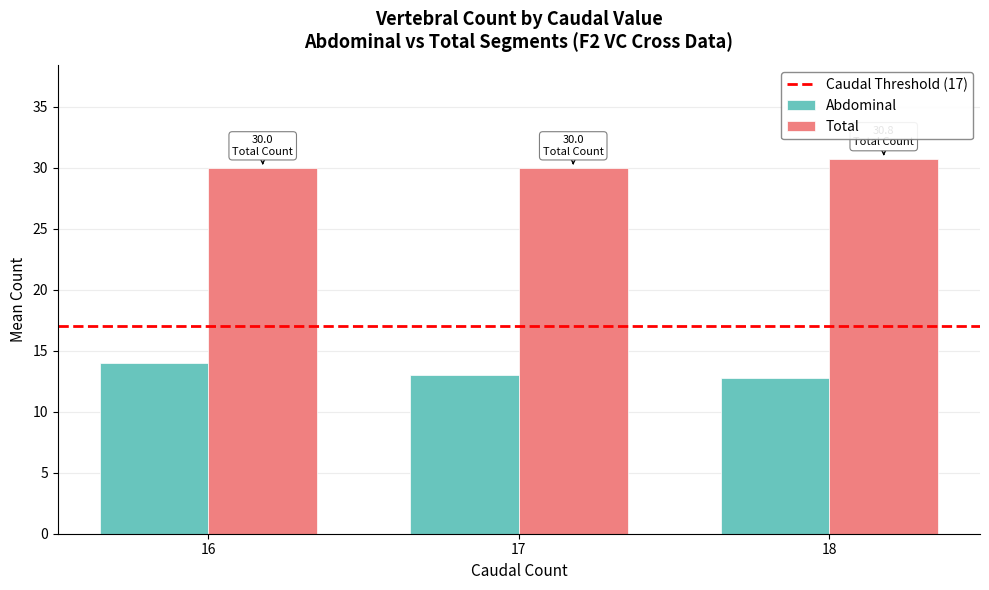

What is the difference between the highest and lowest values at 16?

16.0